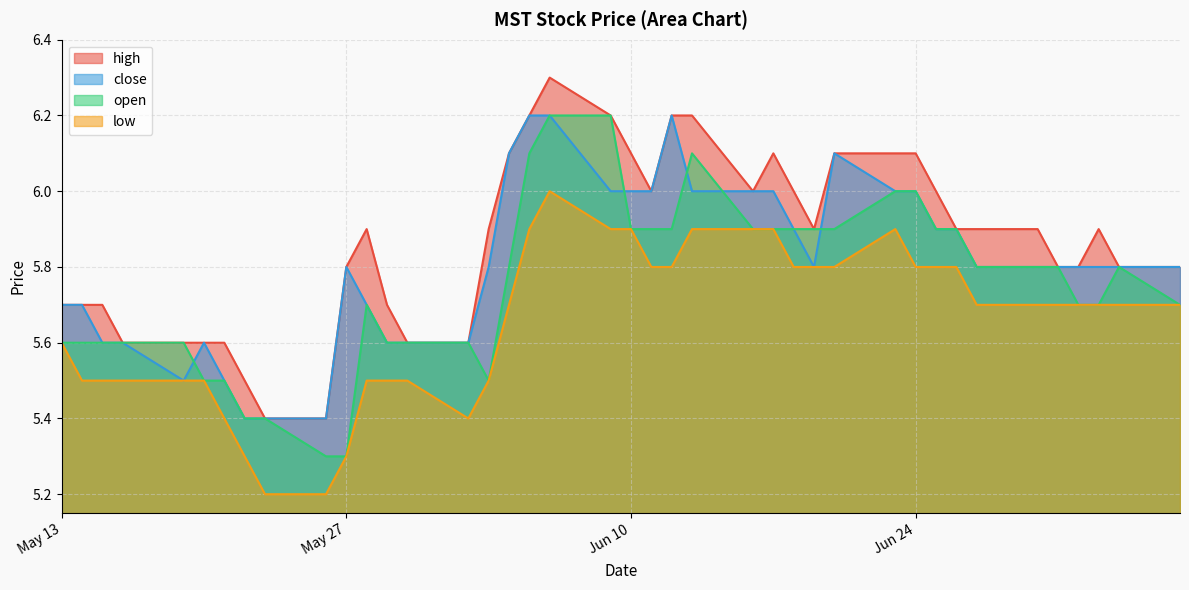

The low series shows 5.5 at 2025-05-30. True or false?

True